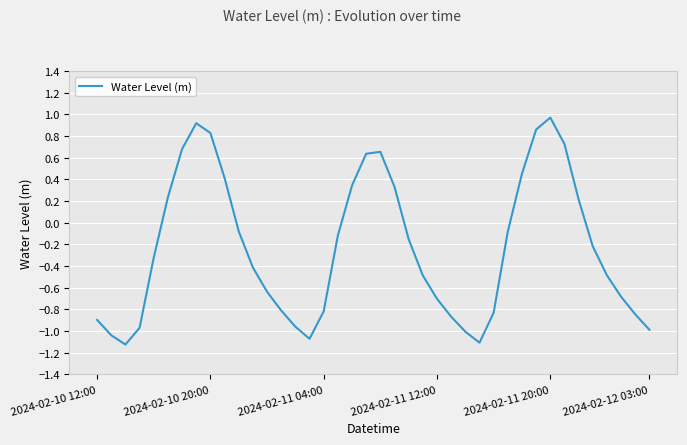

What is the sum of all values?

-9.4